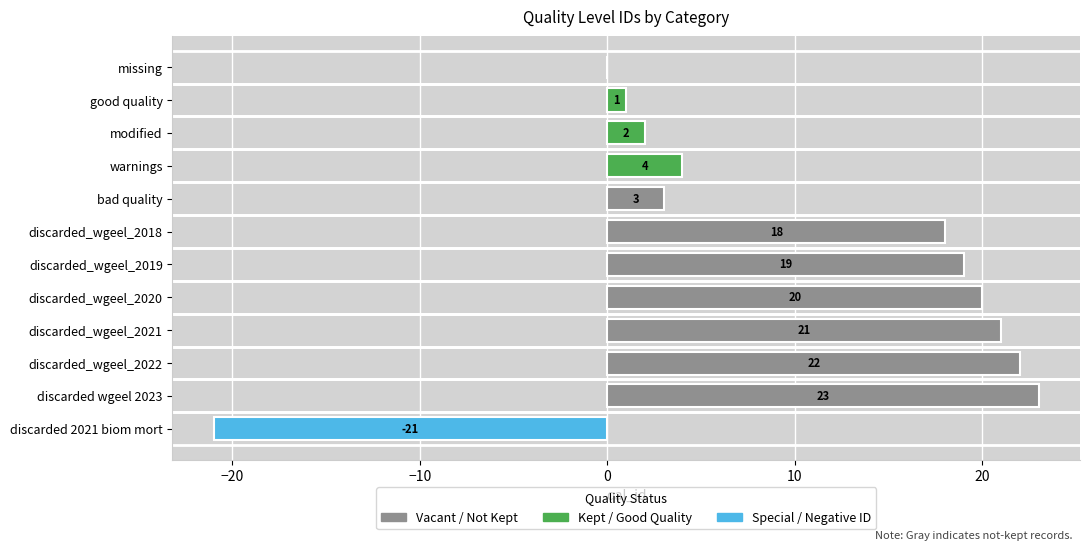

Reading bottom to top, transcribe all the data shown in this chart.

discarded 2021 biom mort=-21	discarded wgeel 2023=23	discarded_wgeel_2022=22	discarded_wgeel_2021=21	discarded_wgeel_2020=20	discarded_wgeel_2019=19	discarded_wgeel_2018=18	bad quality=3	warnings=4	modified=2	good quality=1	missing=0